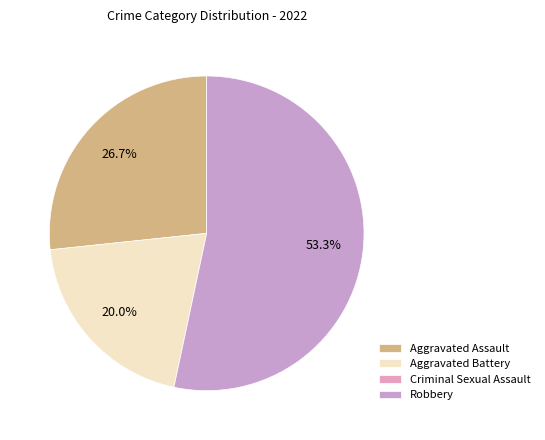

Does any single category account for the majority?

Yes